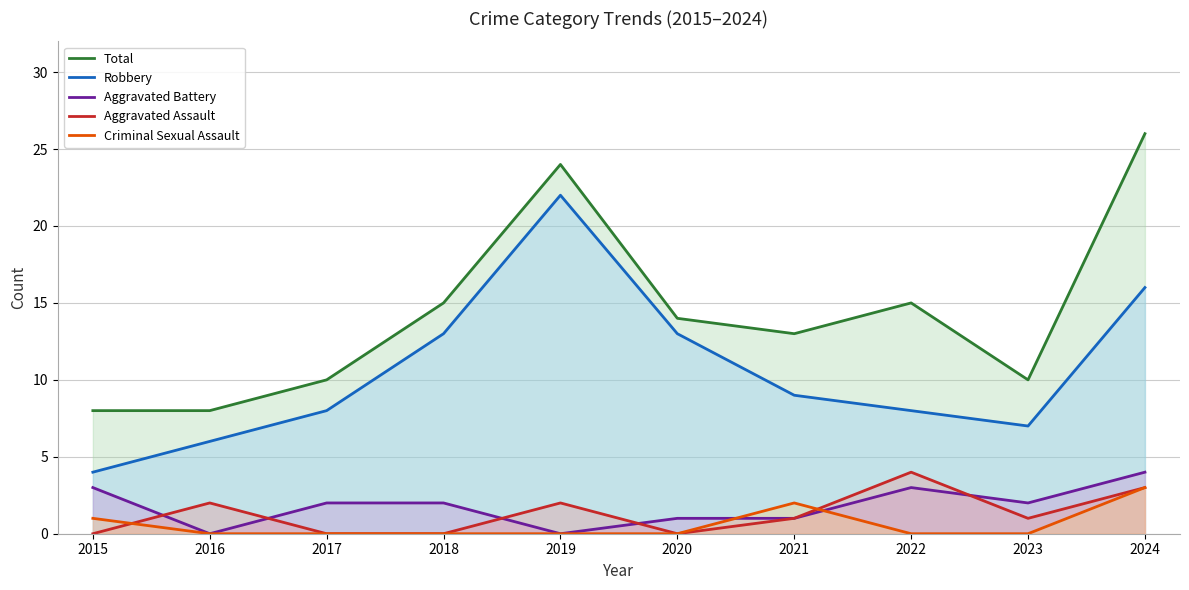

What is the spread (max minus min) of values at 2023?

10